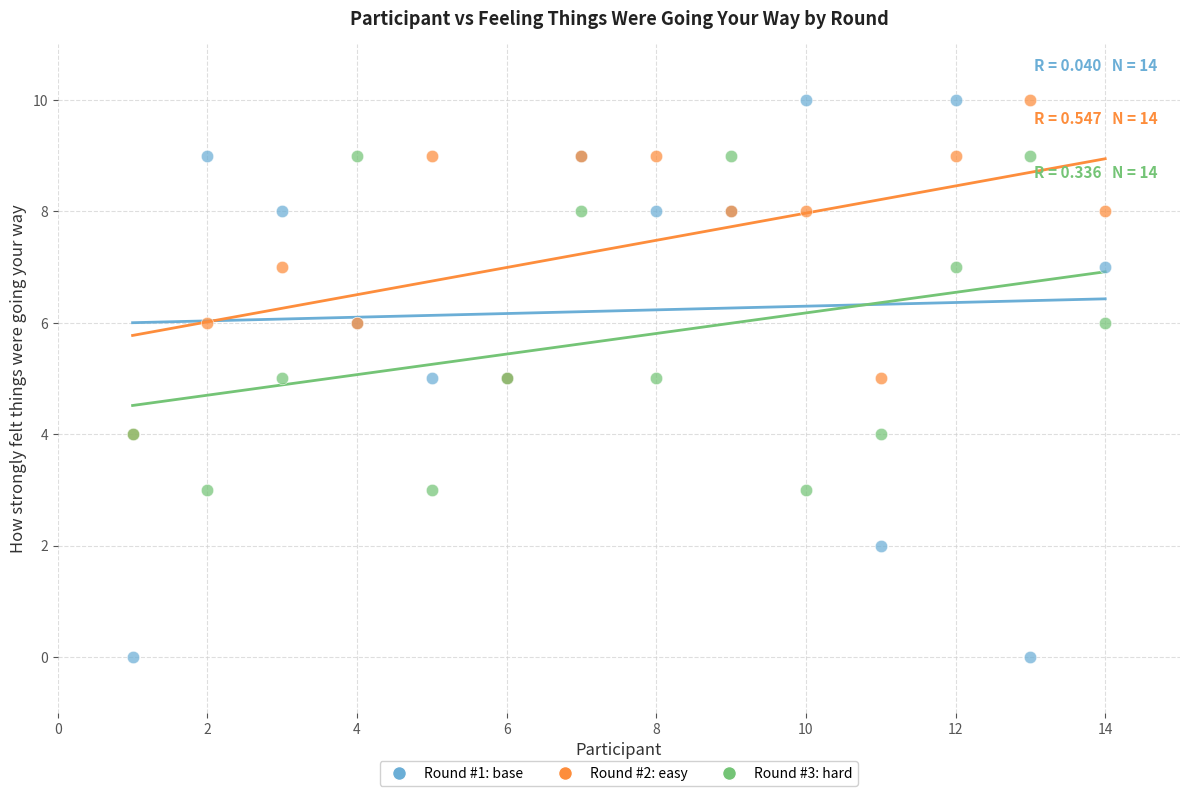

Which series reaches the minimum Y coordinate?

Round #1: base